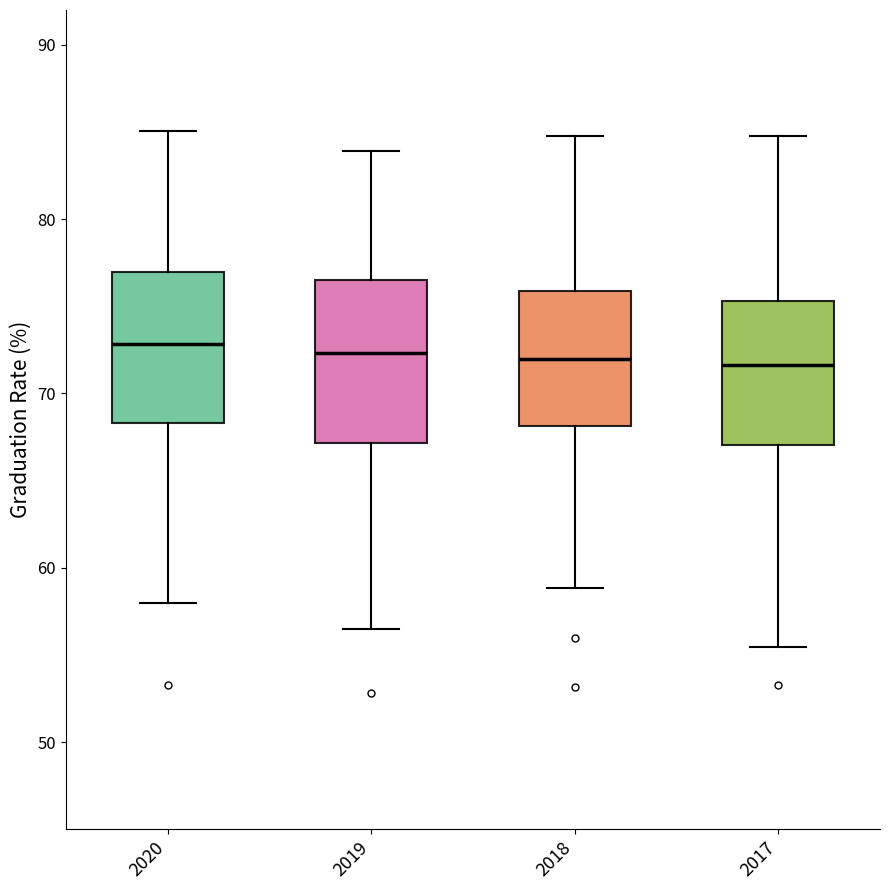

Reading left to right, transcribe this box plot: for each box, give where its median line is, the range the box spans, and where its two whiskers end, as read against the y-axis. The values are not printed on the chart, so give them approximately, as read against the axis.

2020: median 73, box 68 to 77, whiskers 58 to 85
2019: median 72, box 67 to 76, whiskers 56 to 84
2018: median 72, box 68 to 76, whiskers 59 to 85
2017: median 72, box 67 to 75, whiskers 55 to 85